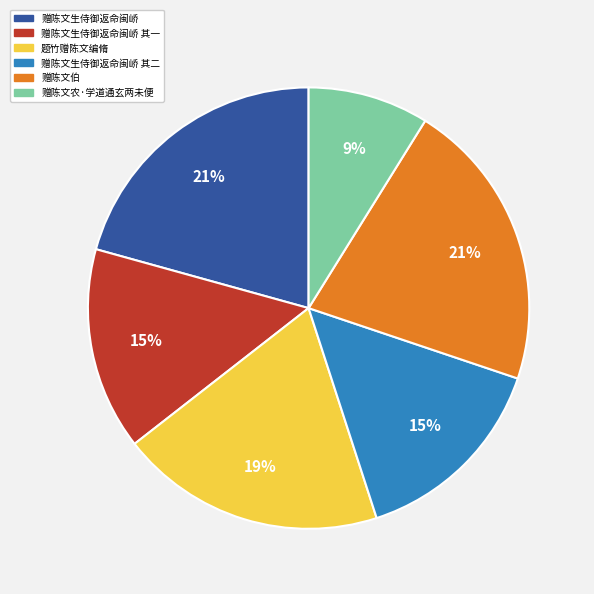

Is 赠陈文生侍御返命闽峤 其一 the majority of the pie?

No